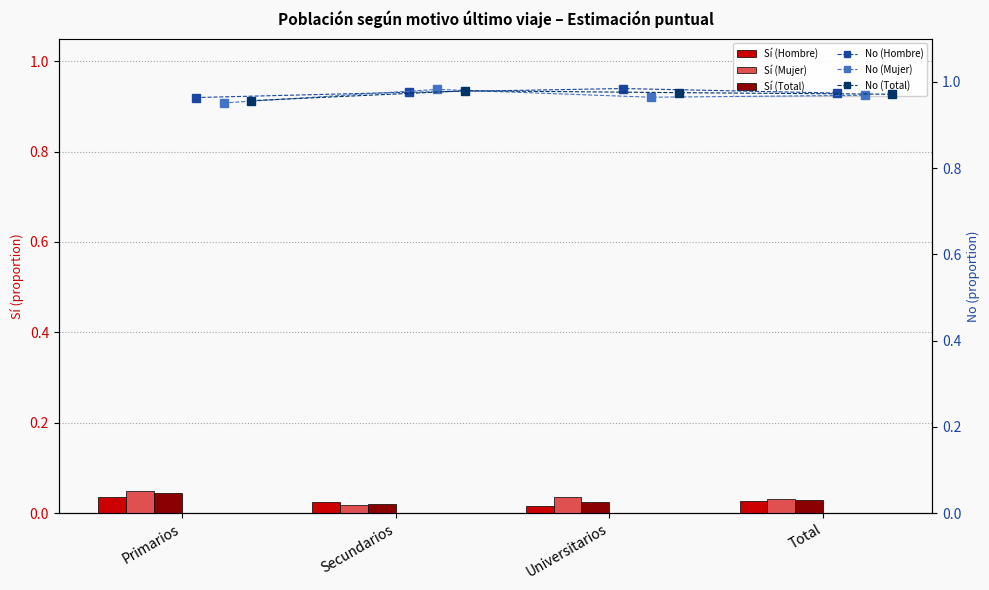

Reading left to right, transcribe all the data shown in this chart.

Sí (Hombre): 0.0	0.0	0.0	0.0
Sí (Mujer): 0.0	0.0	0.0	0.0
Sí (Total): 0.0	0.0	0.0	0.0
No (Hombre): 1.0	1.0	1.0	1.0
No (Mujer): 1.0	1.0	1.0	1.0
No (Total): 1.0	1.0	1.0	1.0